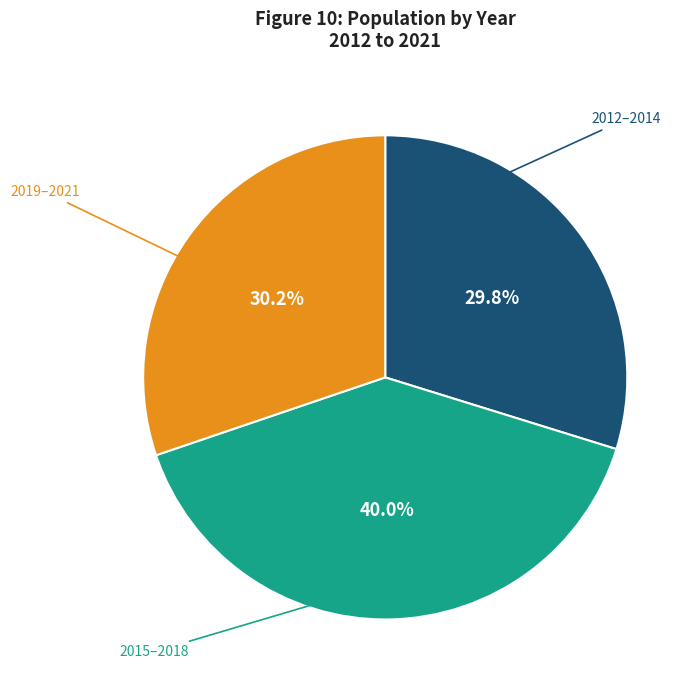

How many segments does this pie chart have?

3